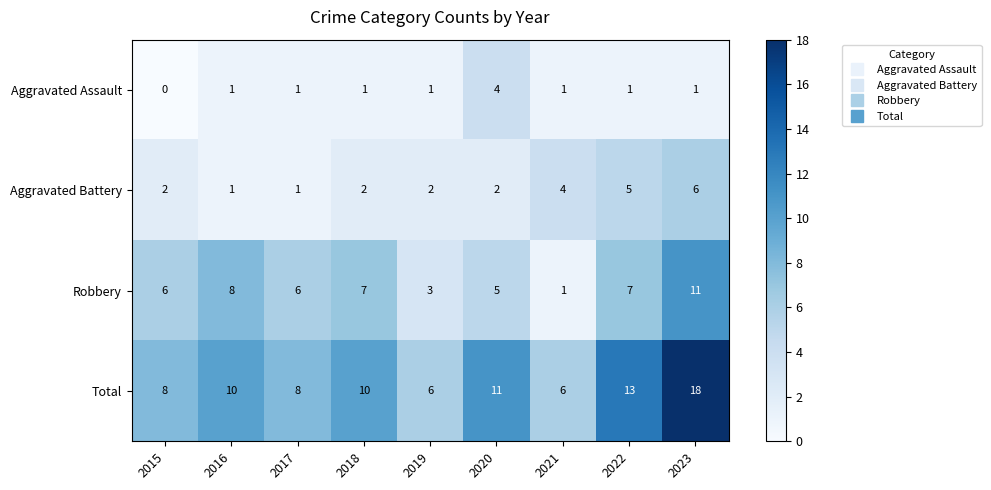

Which series changed the most between 2015 and 2018?

Total